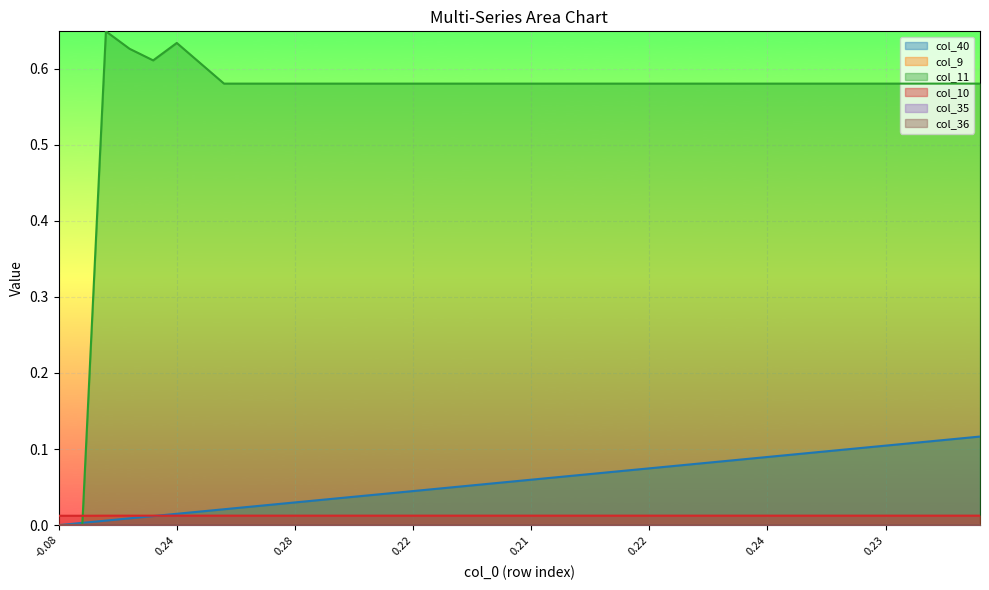

What is the label of the 5th point from the left?

0.21